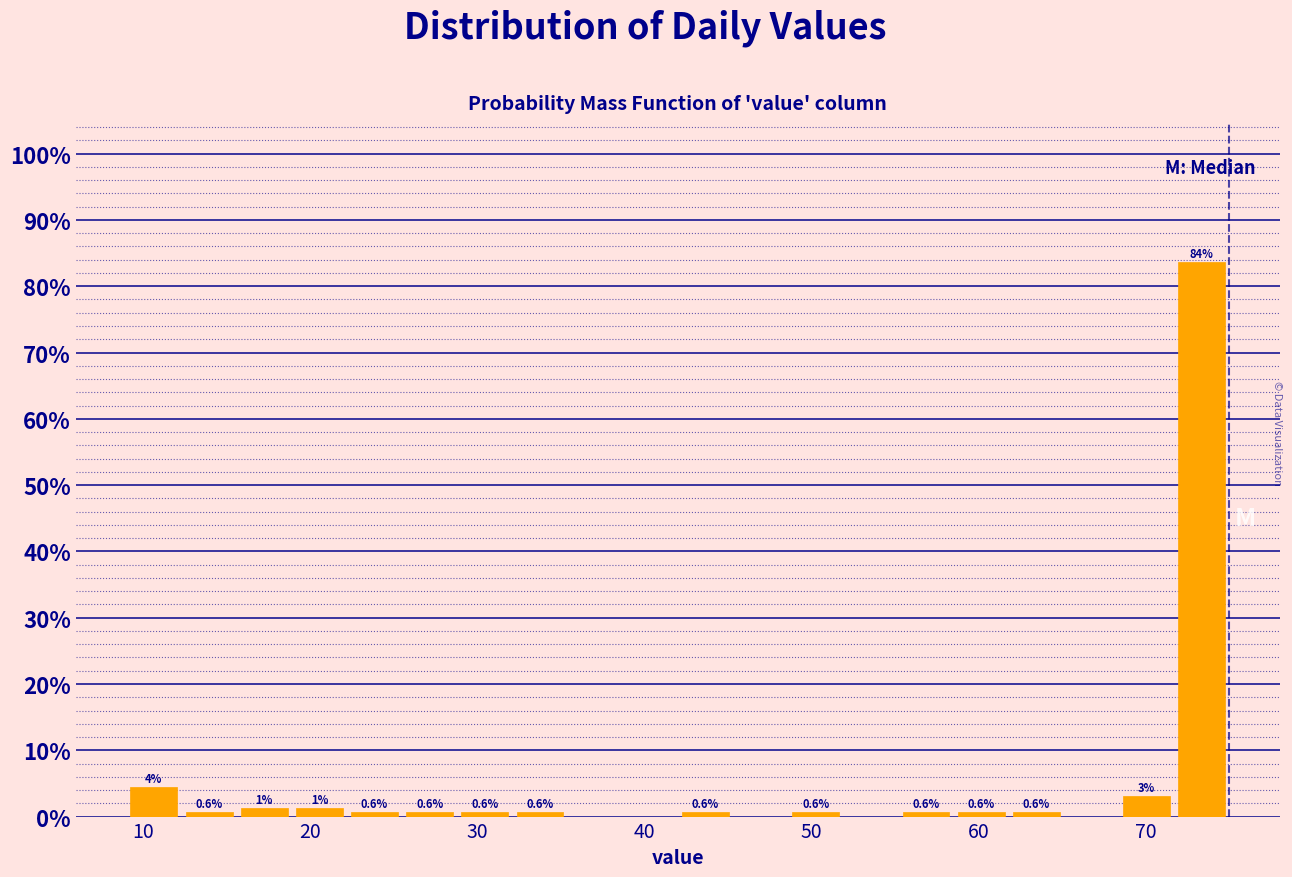

Around what value on the x-axis is the tallest bar? Give the approximate position of its centre, as read against the axis.

73